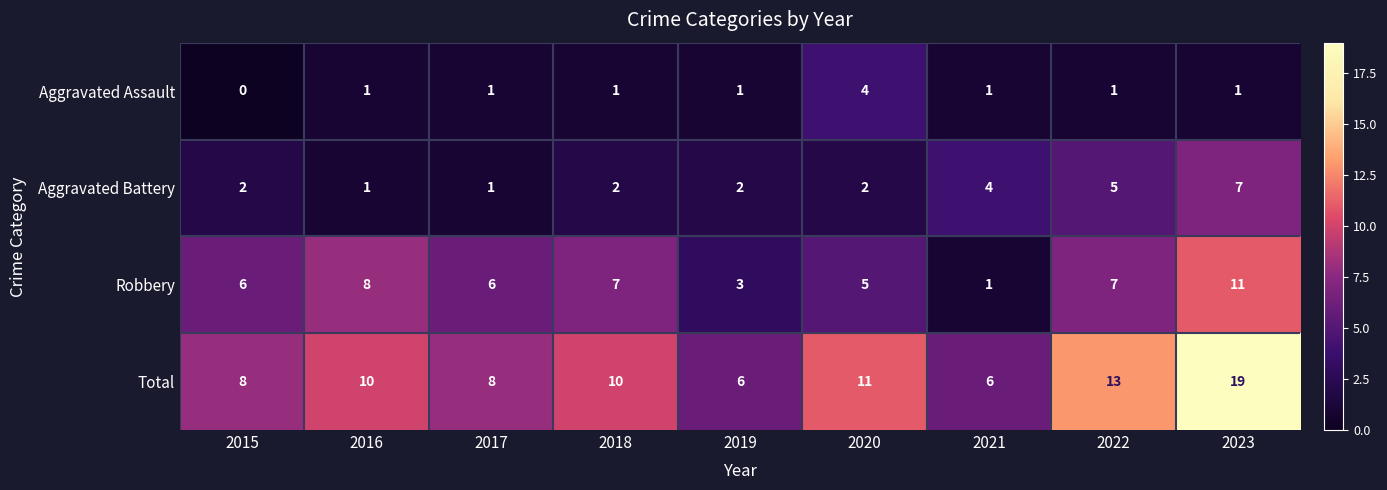

Which series has the widest spread of values?

Total